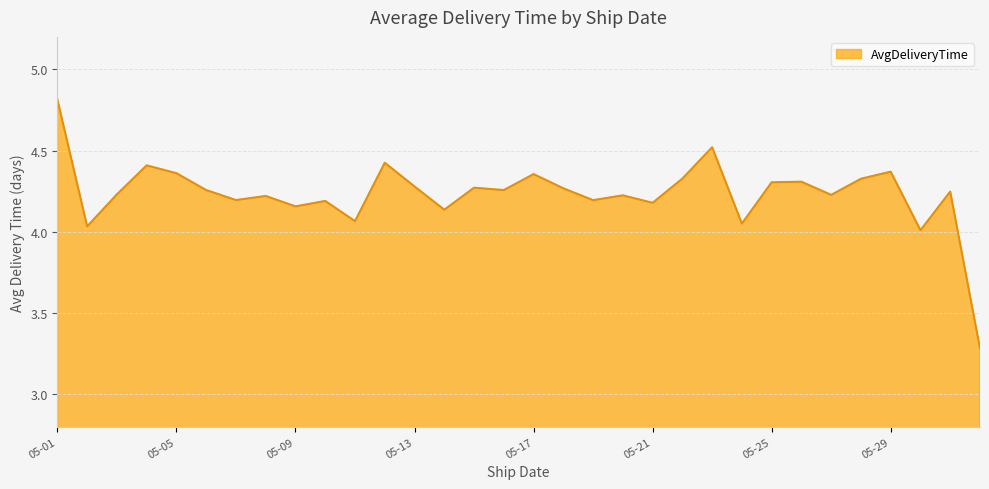

What is the minimum value shown in the chart?

3.3